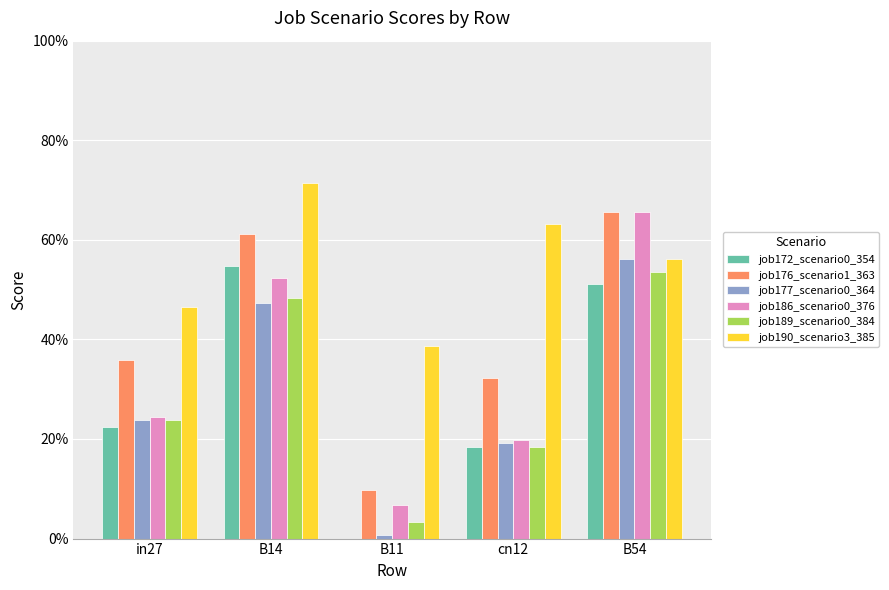

What is the spread (max minus min) of values at cn12?

0.4